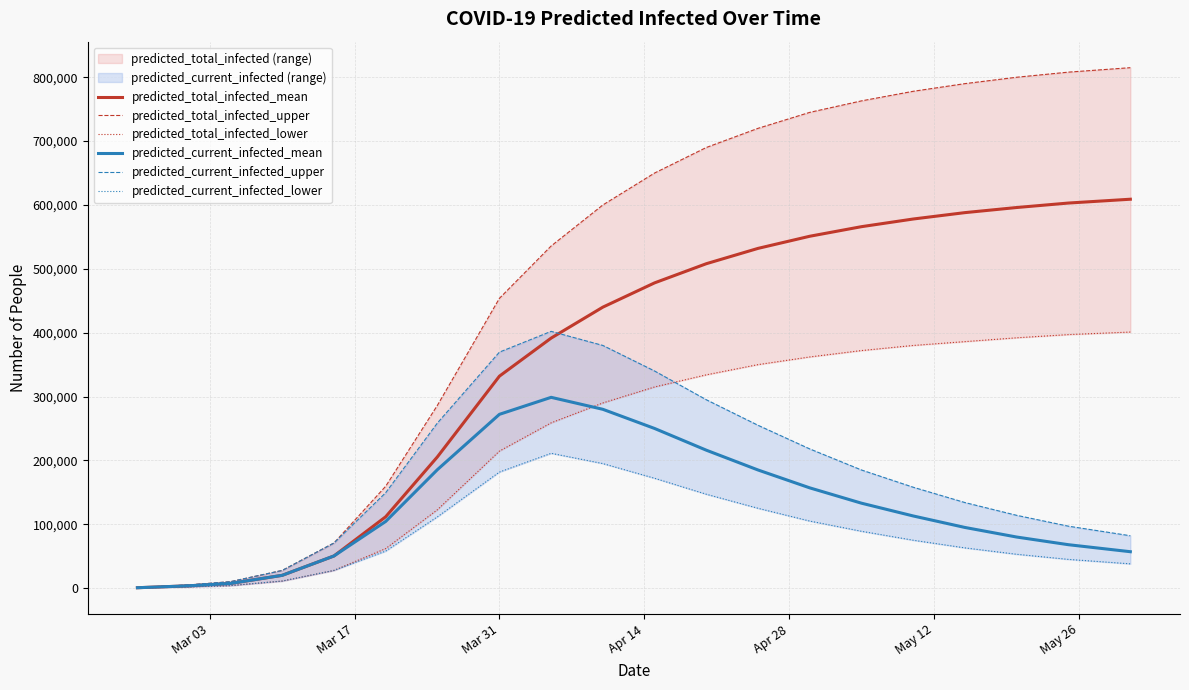

What is the highest value of the predicted_total_infected_mean series?

609000